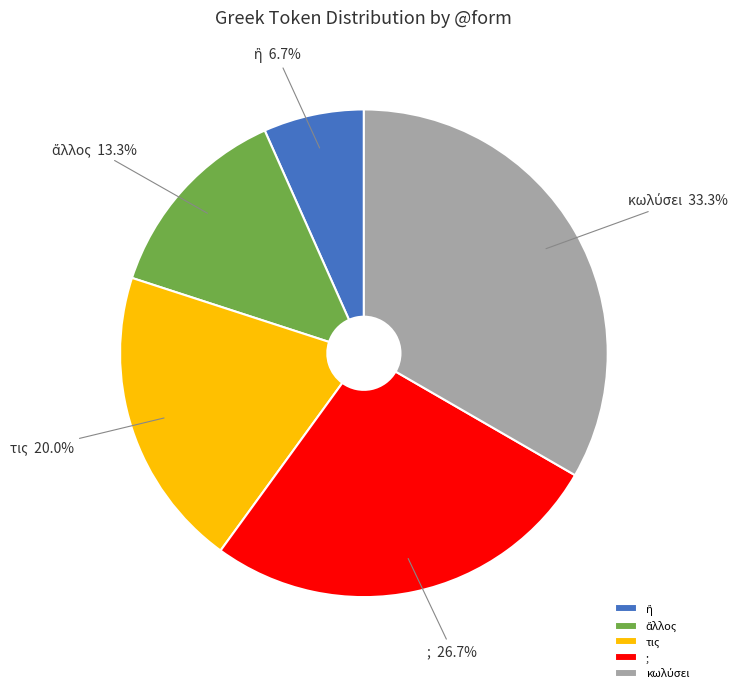

Between ; and τις, which is larger?

;